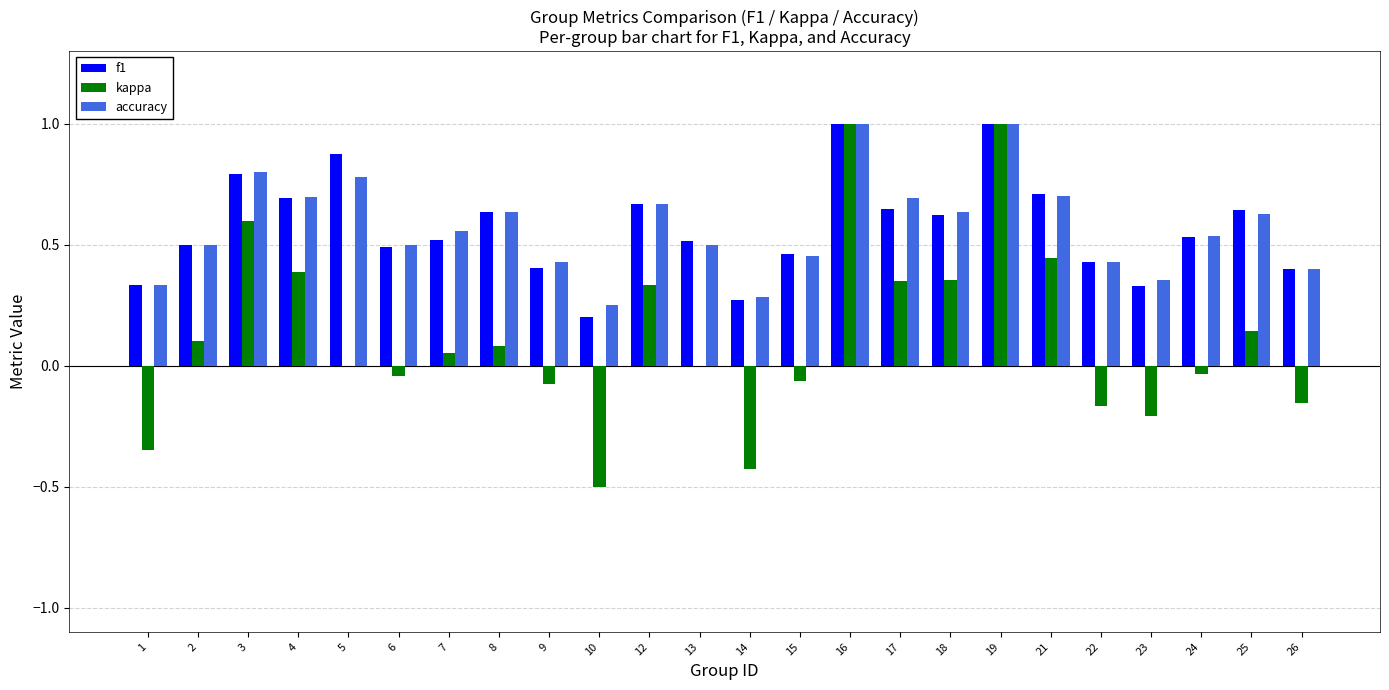

Is the value of kappa at 14 greater than the value of accuracy at 16?

No